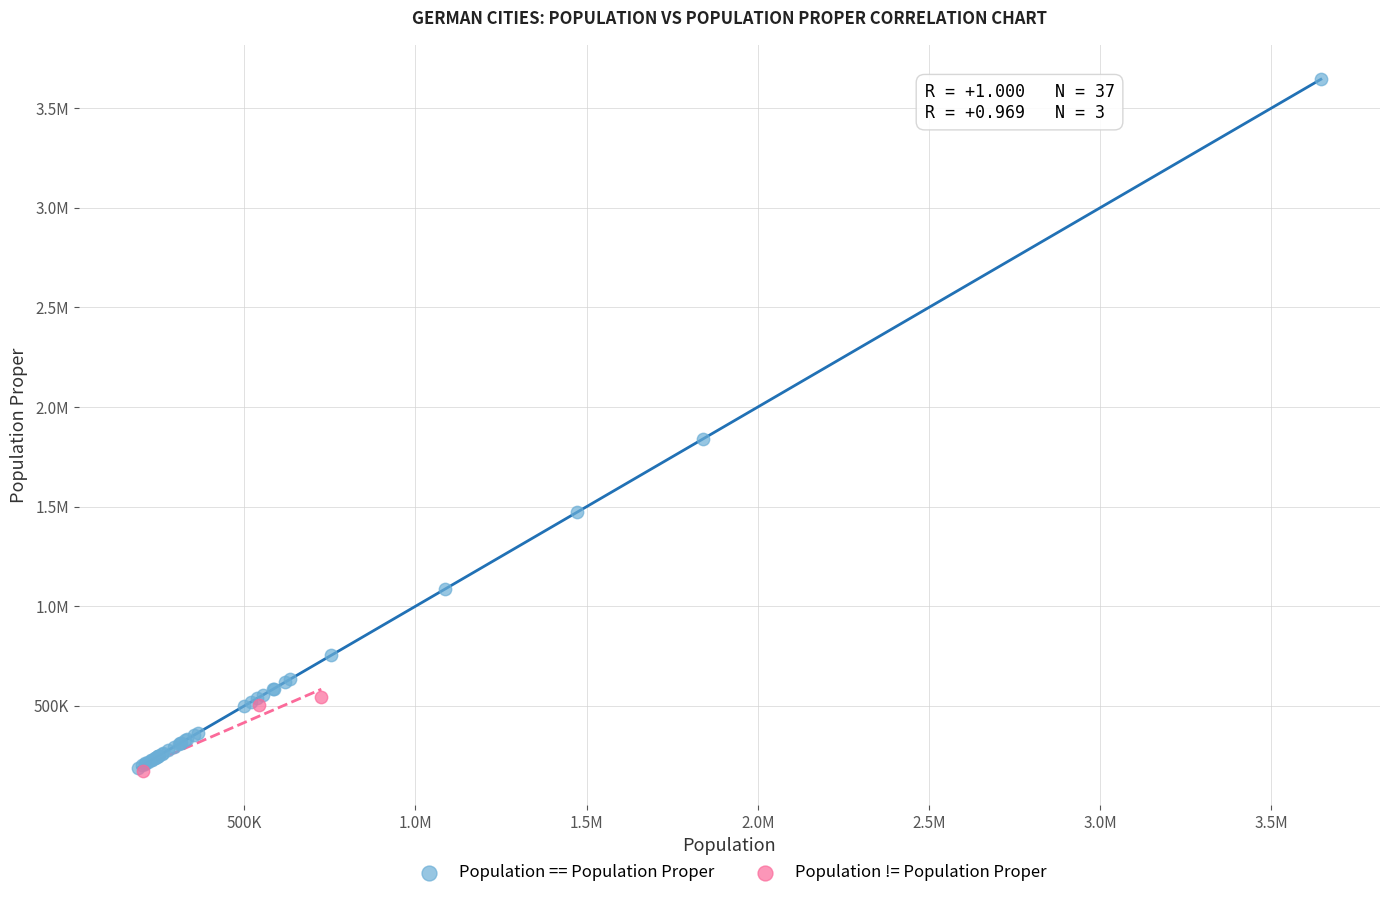

What are all the series names shown in the legend?

Population == Population Proper, Population != Population Proper